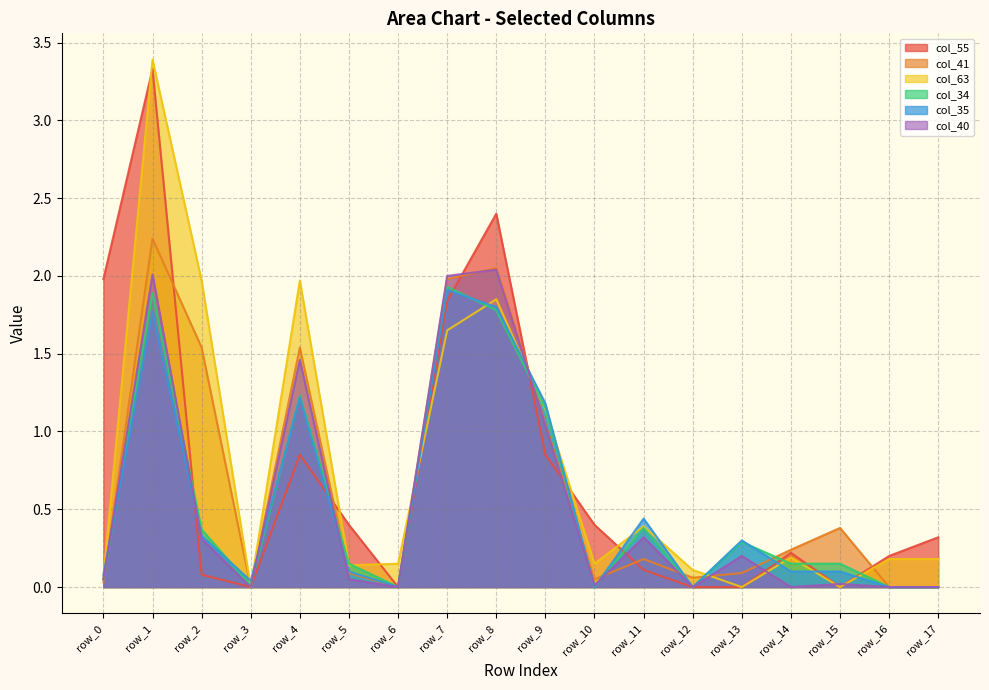

What is the difference between the maximum and second lowest values in the col_35 series?

1.9